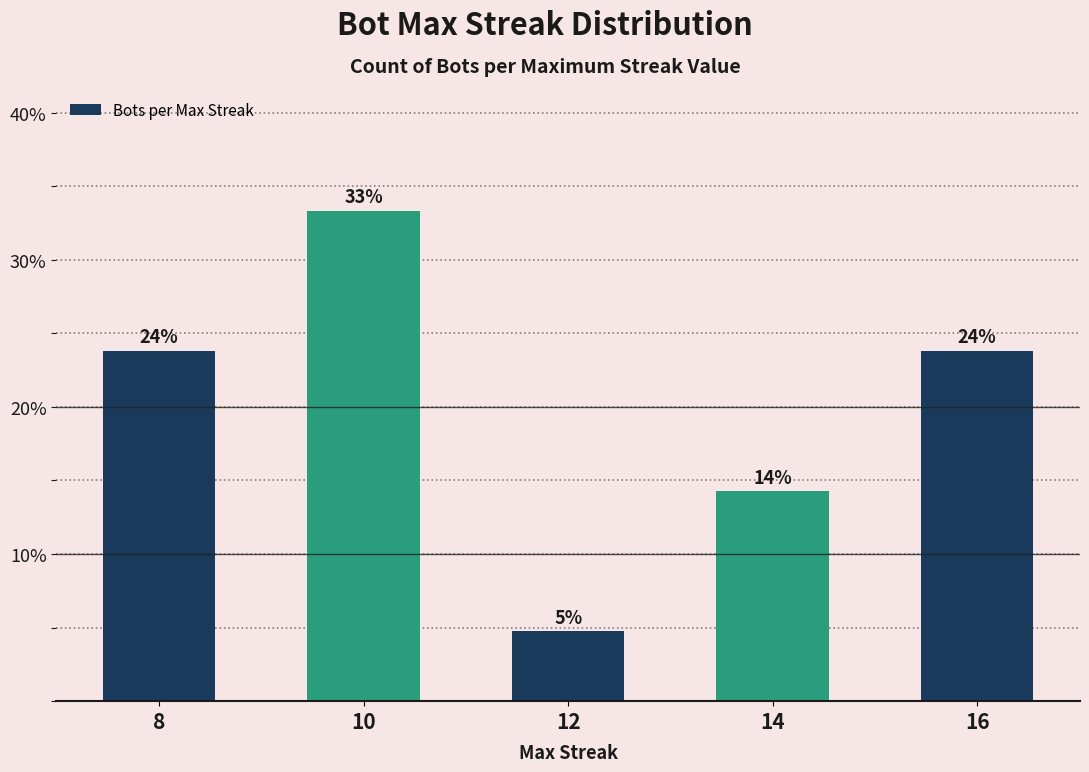

Are the bars horizontal?

No